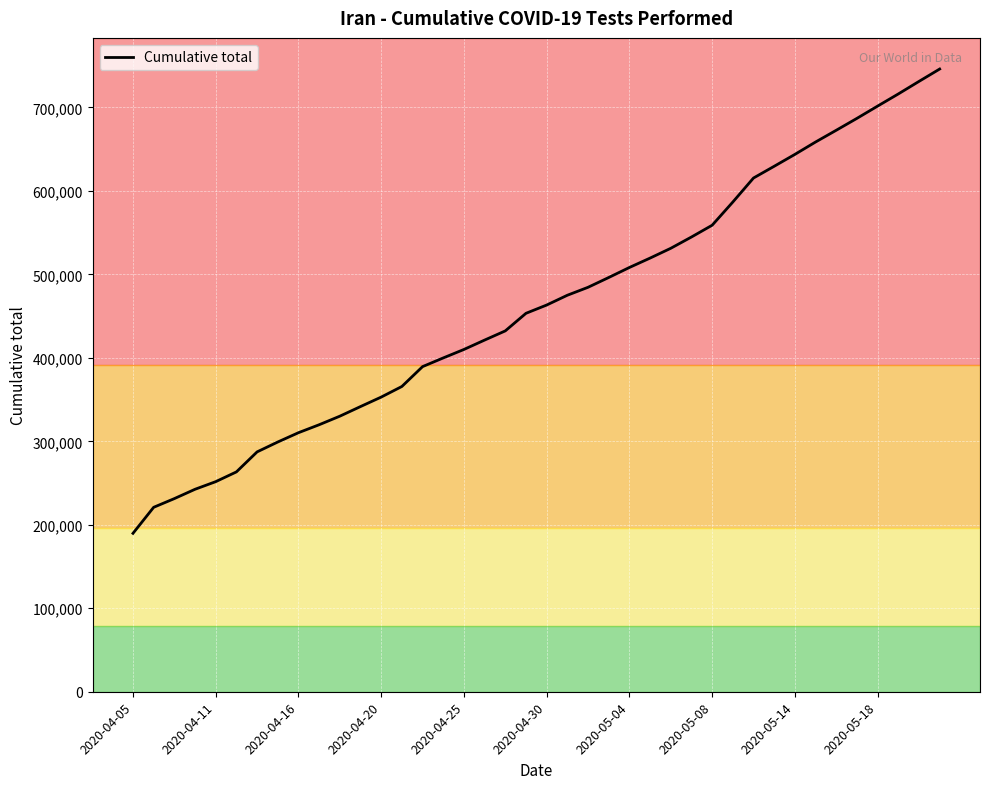

Does the chart have visible grid lines?

Yes